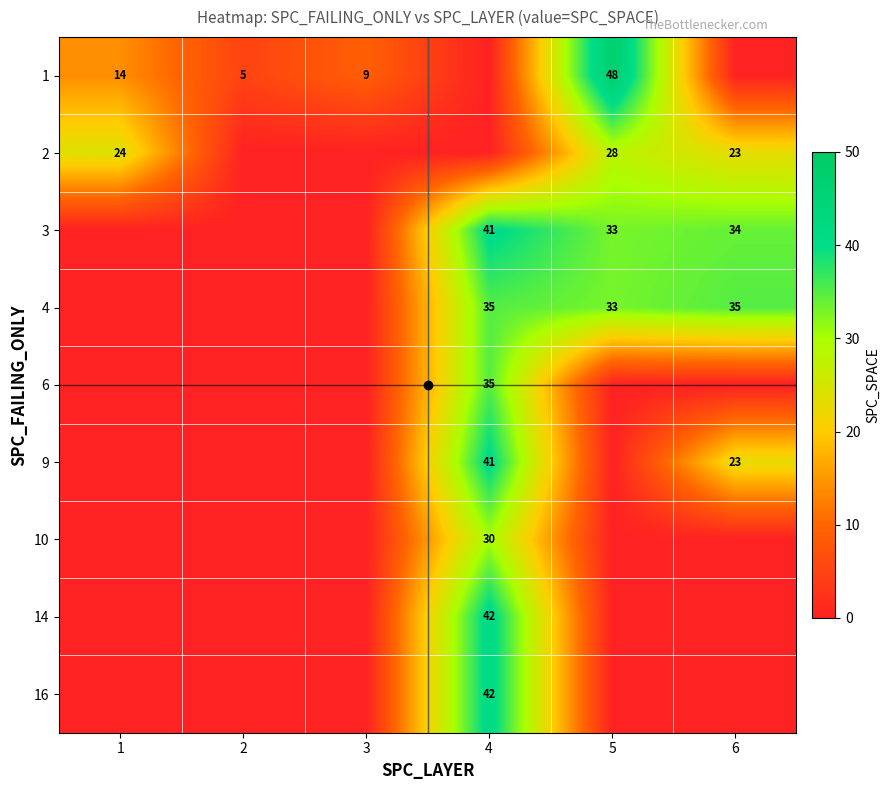

What is the total value across all series at 6?

115